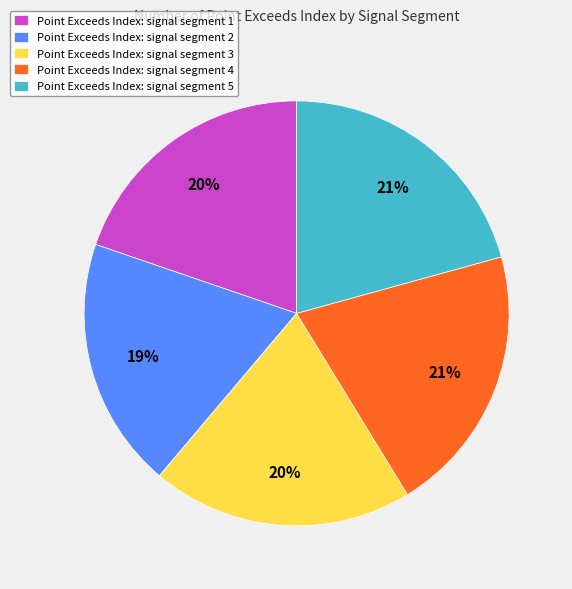

Combined, do Point Exceeds Index: signal segment 4 and Point Exceeds Index: signal segment 2 account for over 50%?

No